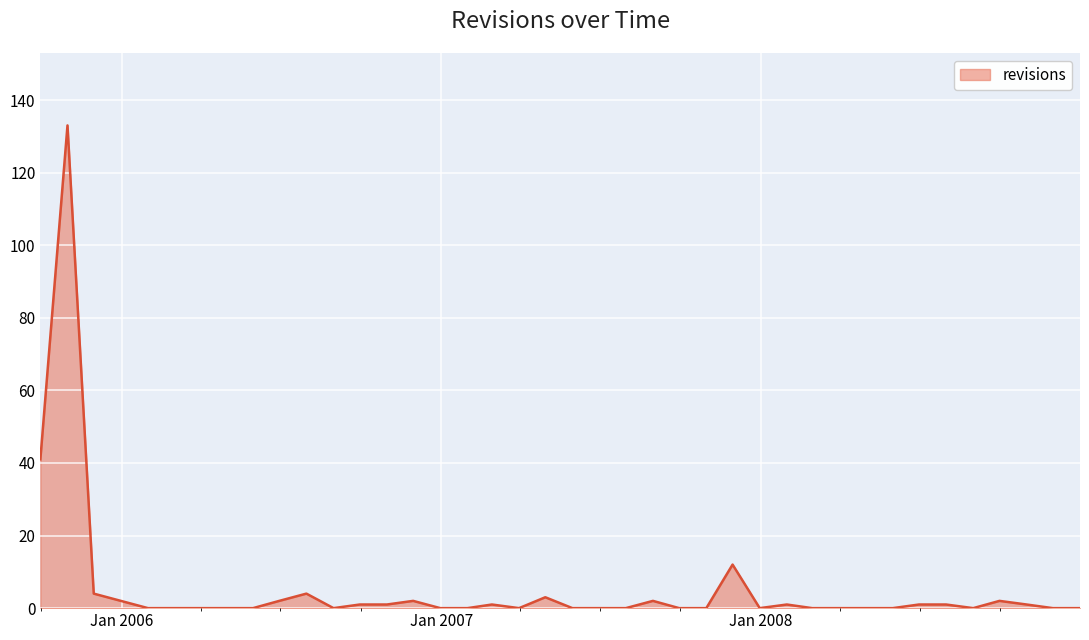

What is the difference between the maximum and minimum values?

133